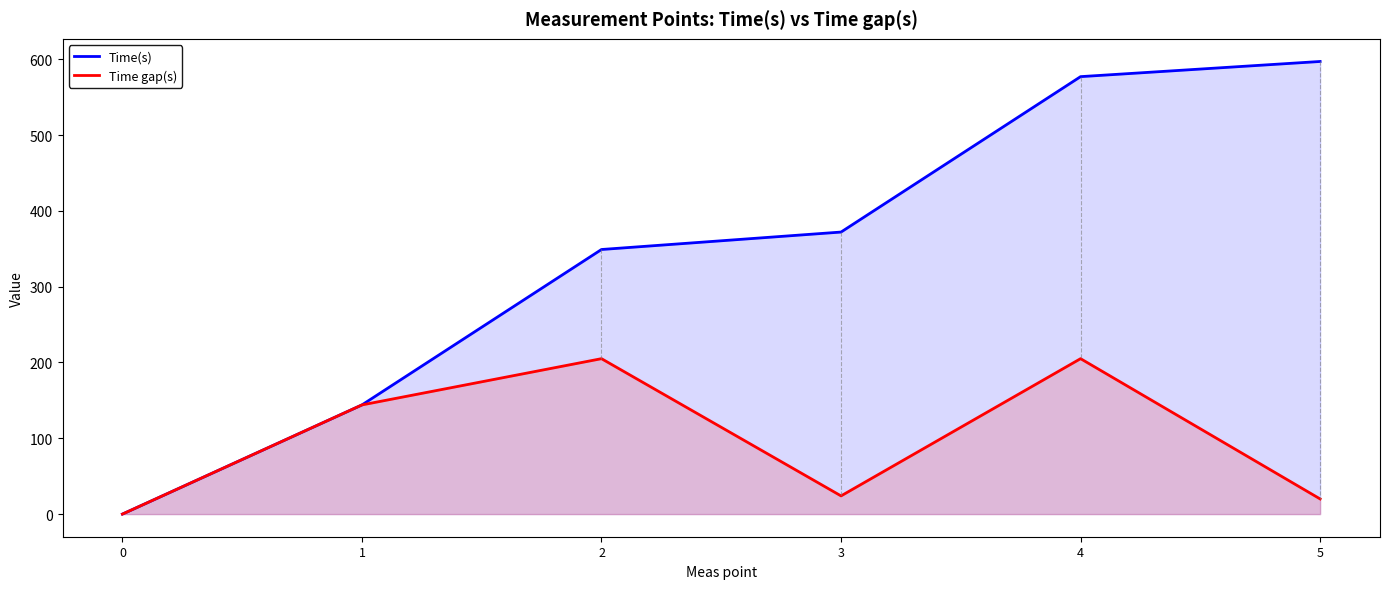

How many lines are shown in the chart?

2